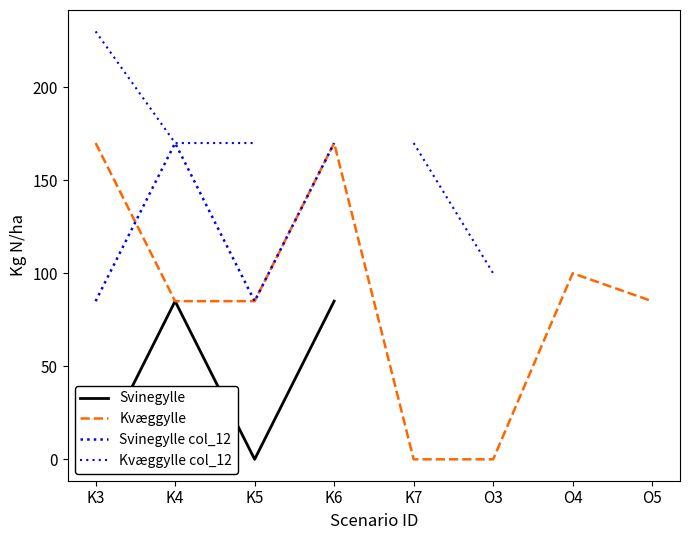

True or false: Kvæggylle and Svinegylle intersect in this chart.

False